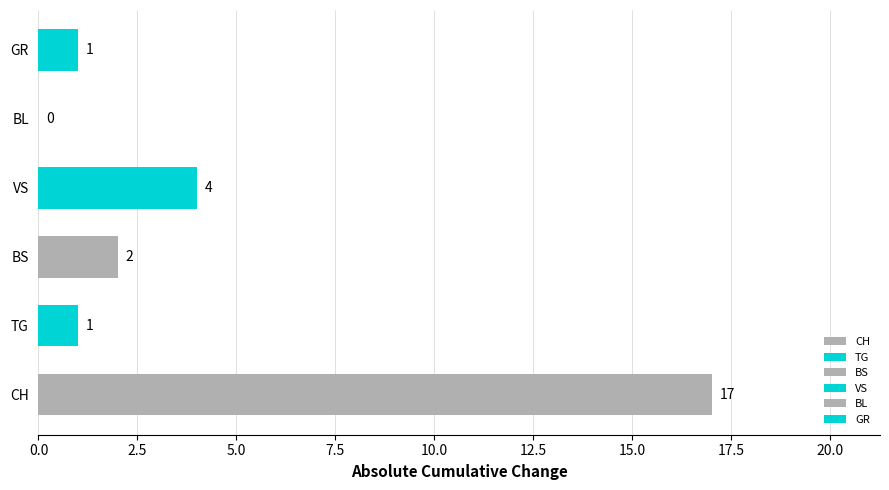

True or false: VS has a value of -3 at 2020-06-07.

False